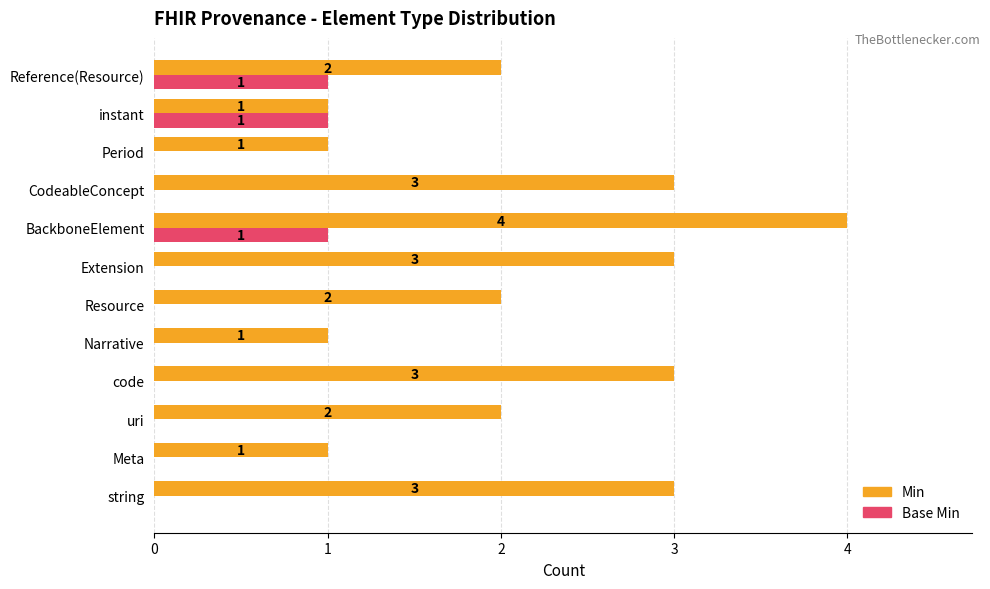

What are all the series names shown in the legend?

Min, Base Min